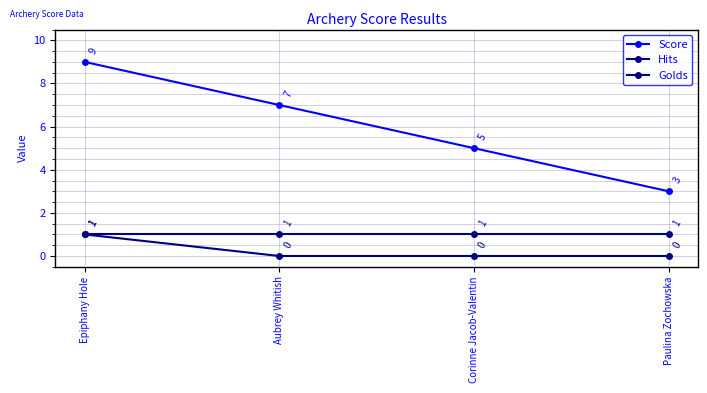

What is the sum of the Golds values at Epiphany Hole and Paulina Zochowska?

1